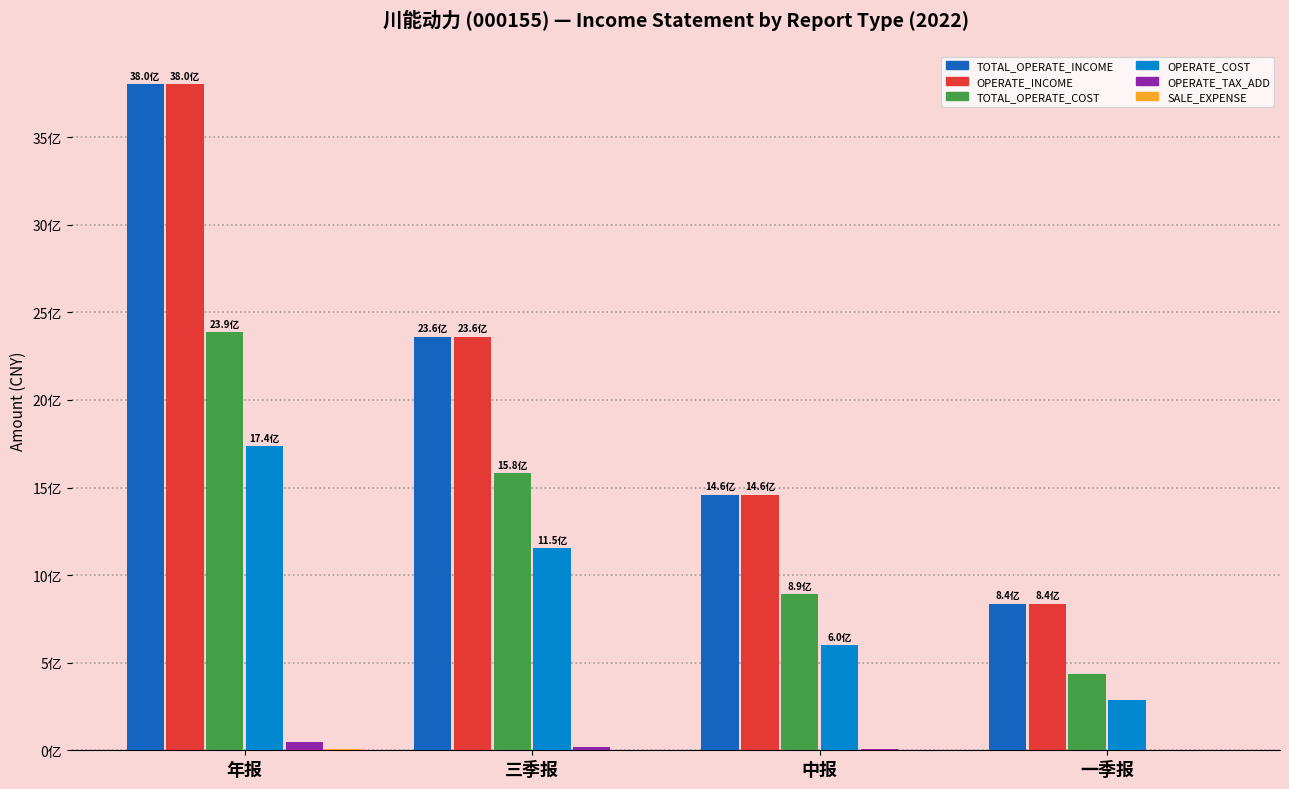

Are the bars horizontal?

No